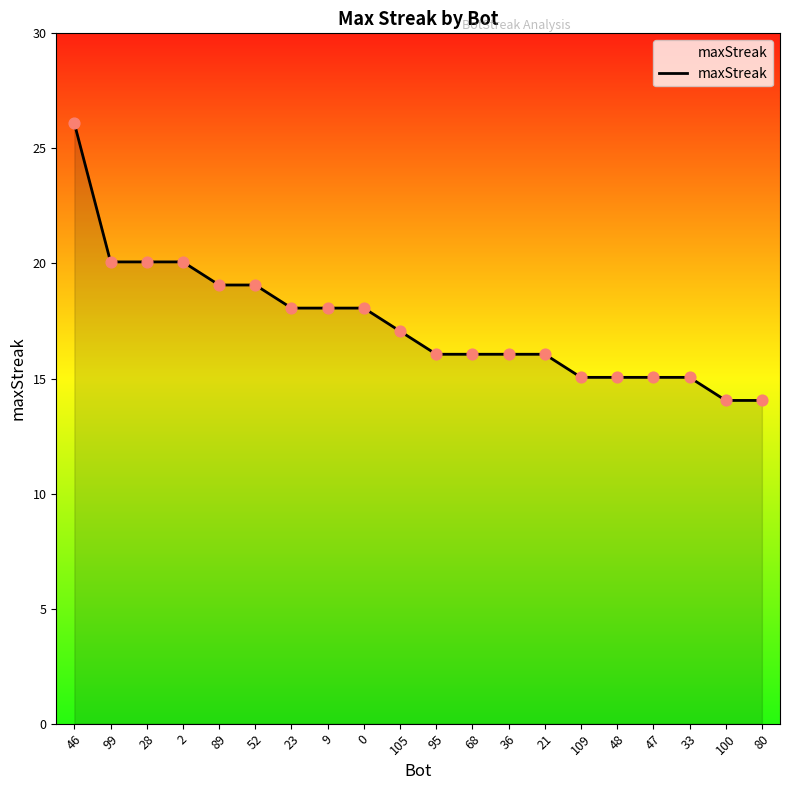

What is the change in value from 9 to 21?

-2